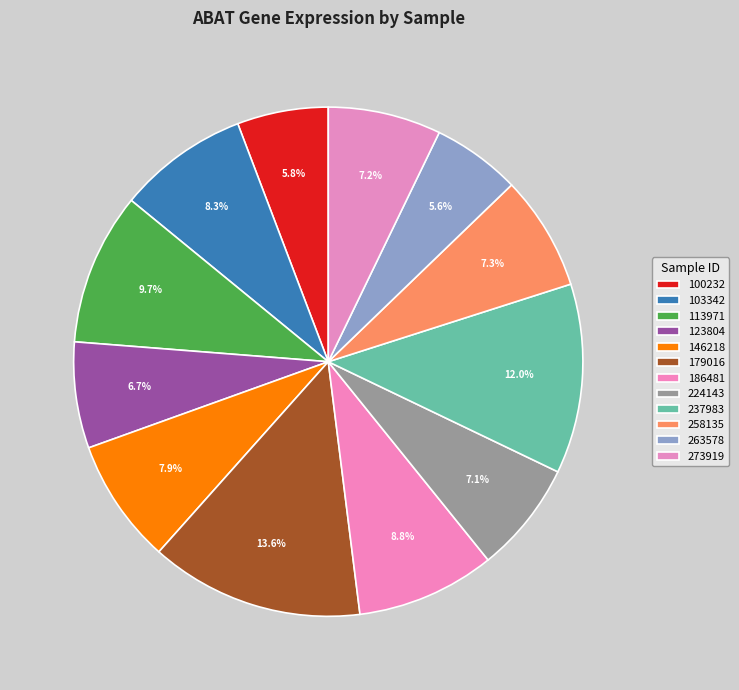

Which category has the smallest portion of the pie?

263578